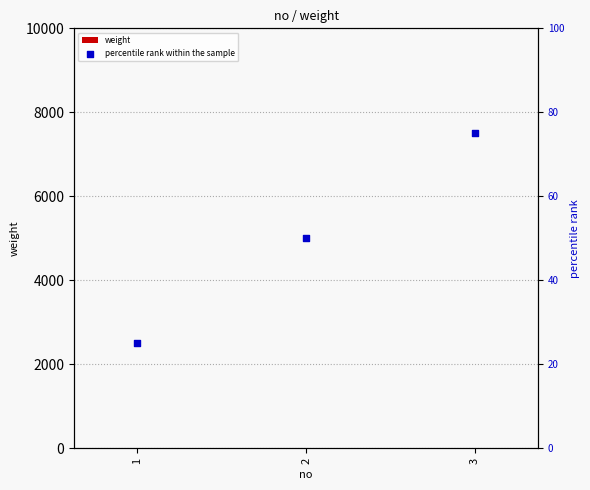

Which series reaches the maximum Y coordinate?

percentile rank within the sample